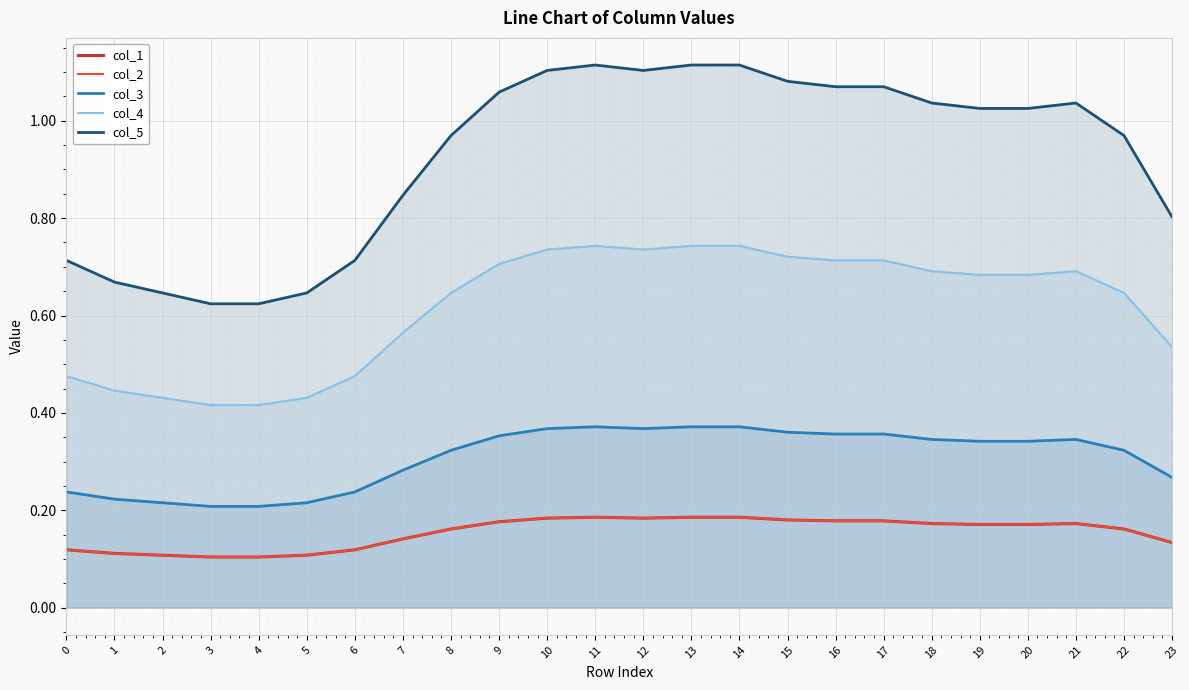

What are all the series names shown in the legend?

col_1, col_2, col_3, col_4, col_5